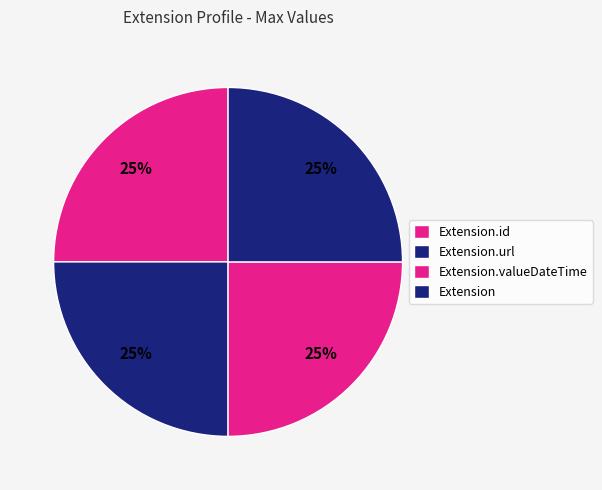

How many slices are in this pie chart?

4